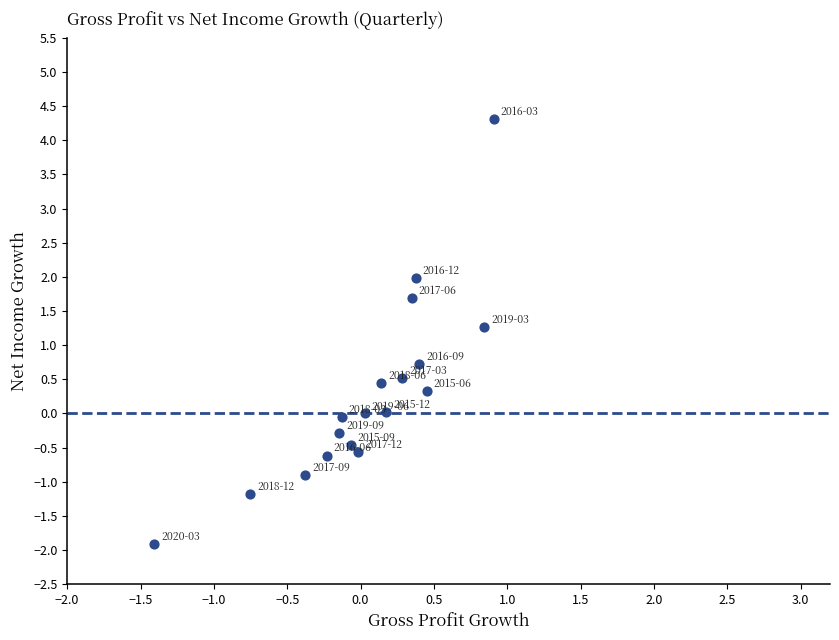

What is the range of X values (max minus min)?

2.3